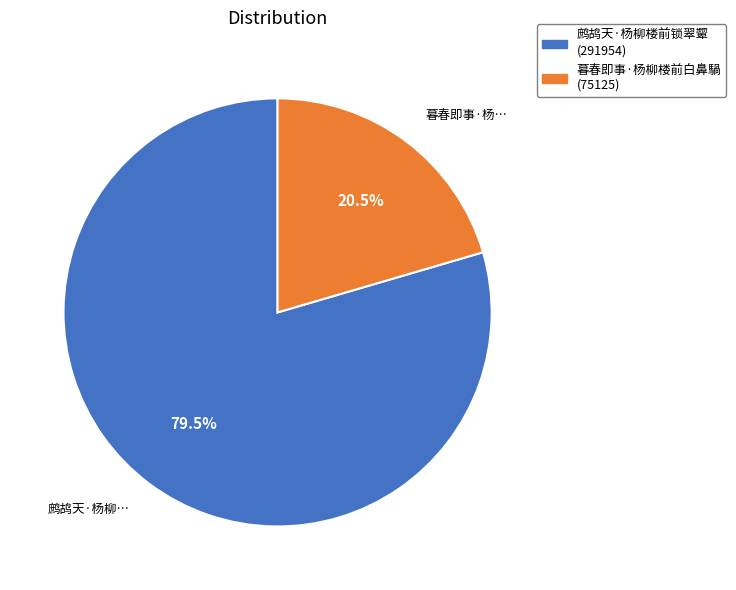

Rank the categories by value from lowest to highest.

暮春即事·杨柳楼前白鼻騧, 鹧鸪天·杨柳楼前锁翠颦